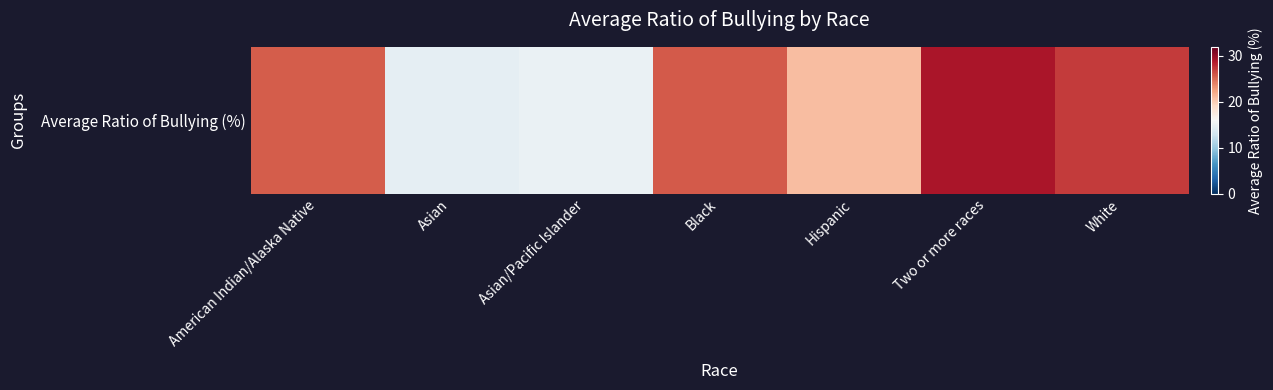

At which category does the chart reach its minimum across all series?

Asian